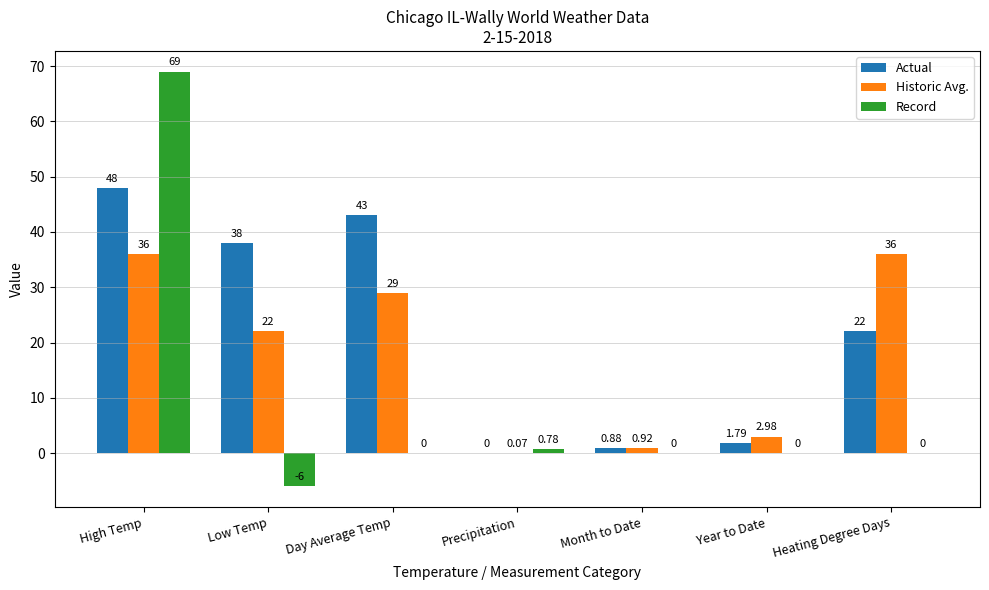

What is the highest value of the Actual series?

48.0